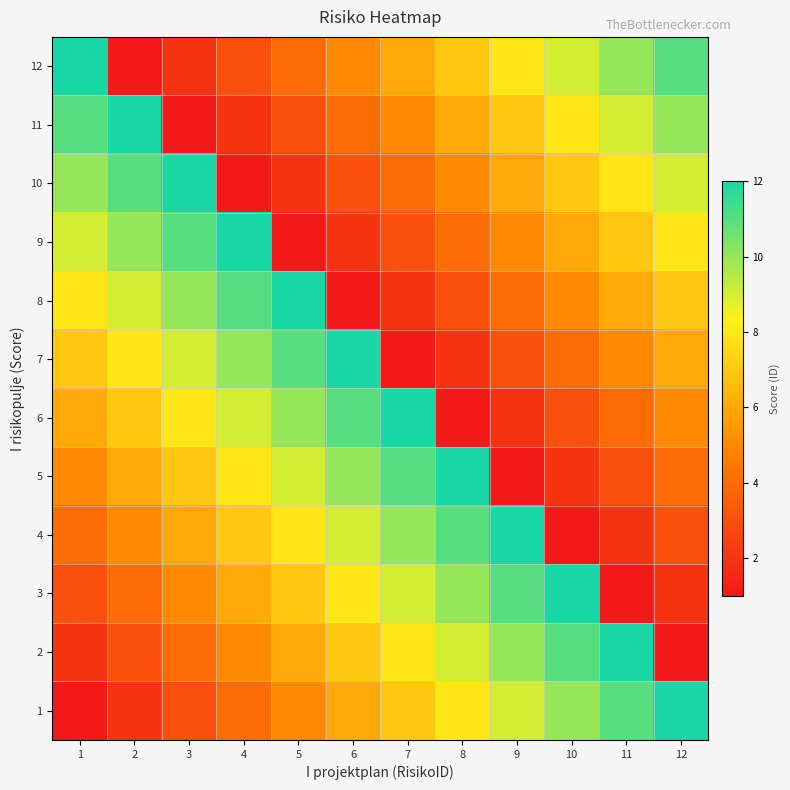

How many categories are shown in the chart?

12